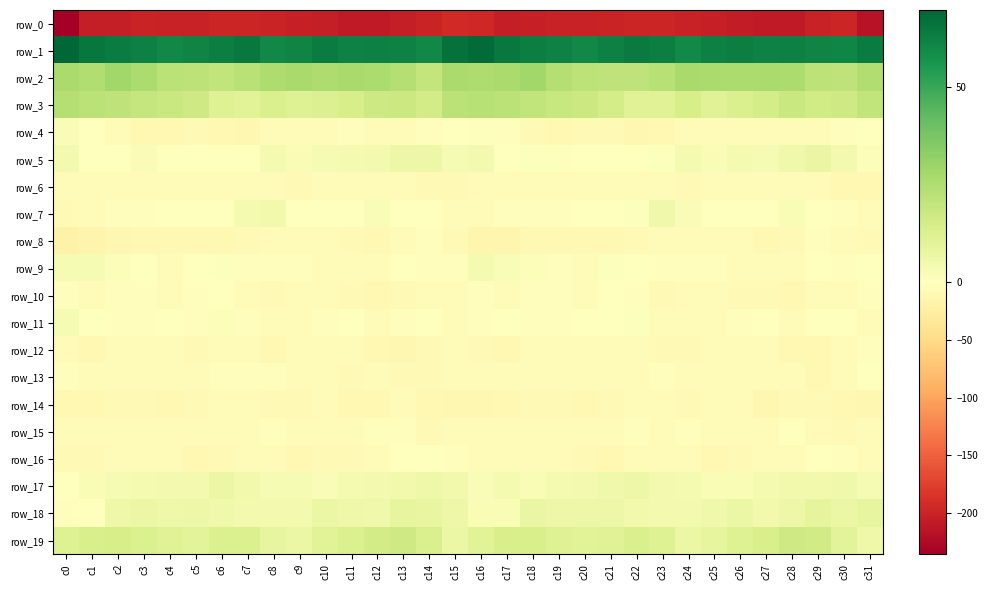

The row_15 series shows -4.2 at c23. True or false?

True